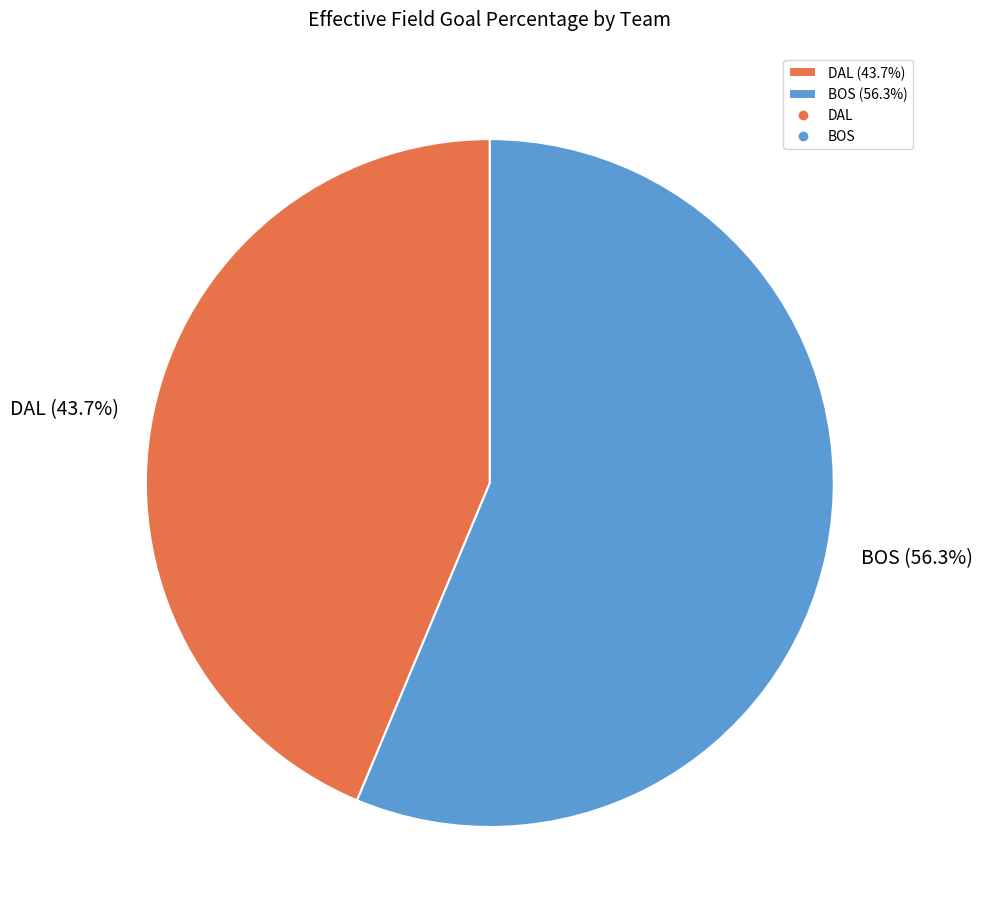

To the nearest percent, what is the difference between the BOS and DAL slice percentages?

13%